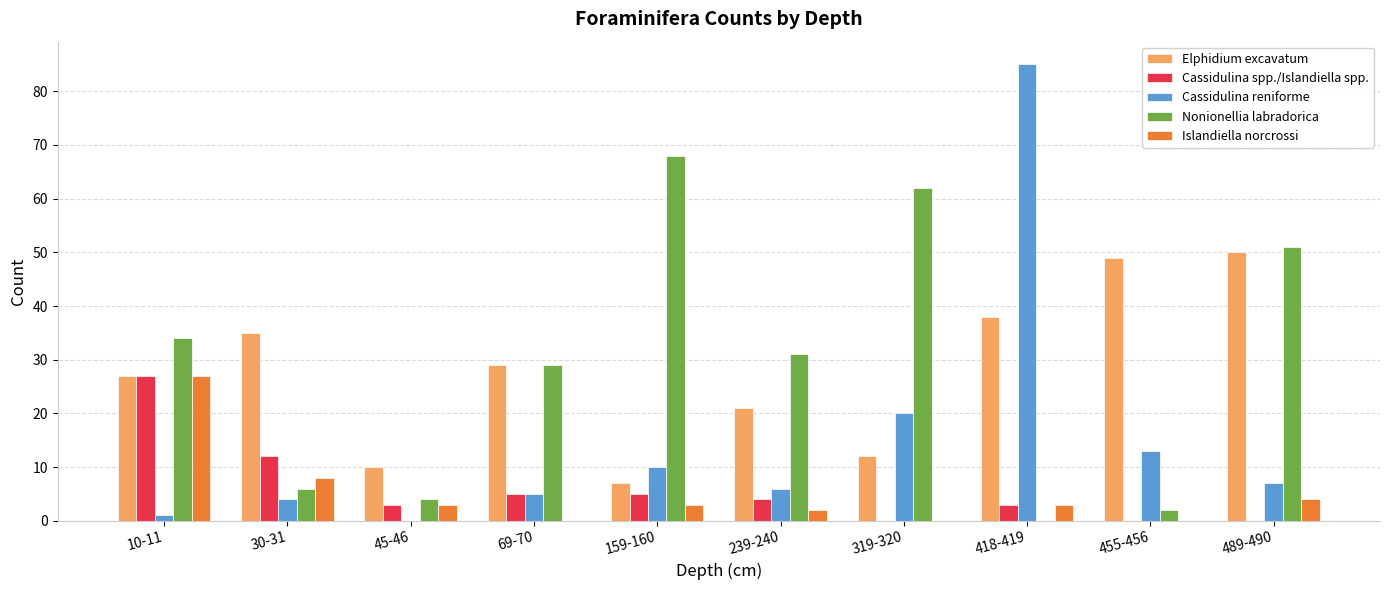

Which series changed the most between 10-11 and 159-160?

Nonionellia labradorica